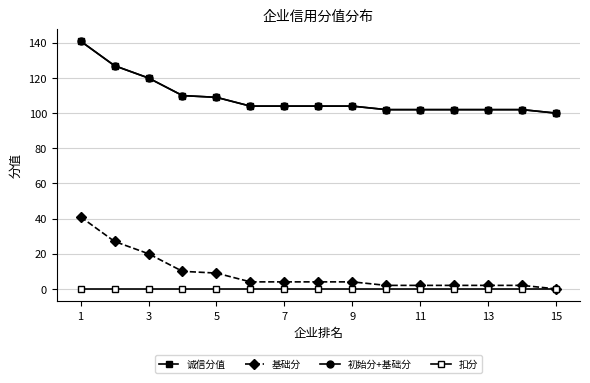

List the series in order of their peak value, lowest first.

扣分, 基础分, 诚信分值, 初始分+基础分